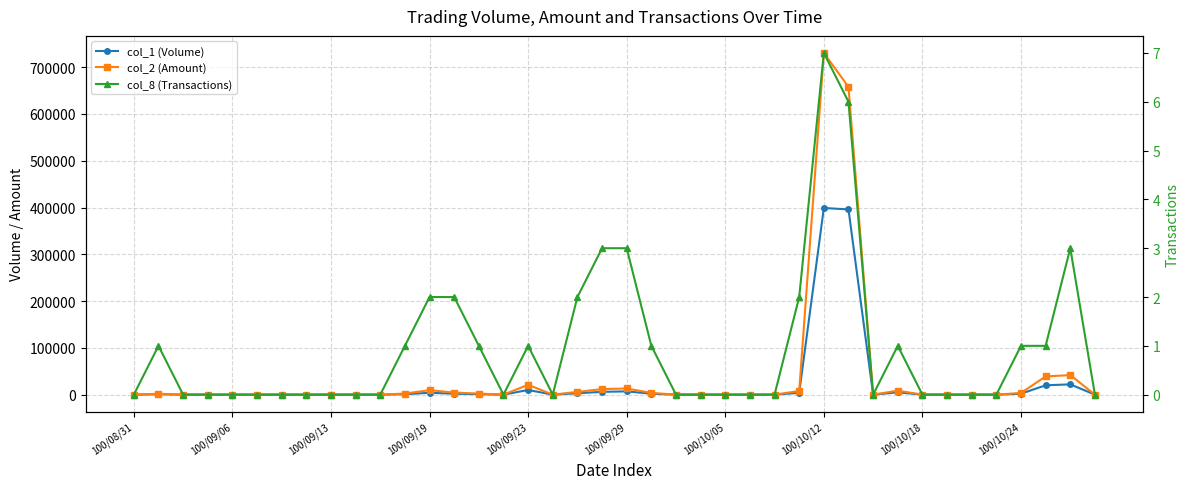

True or false: col_8 (Transactions) and col_2 (Amount) intersect in this chart.

False